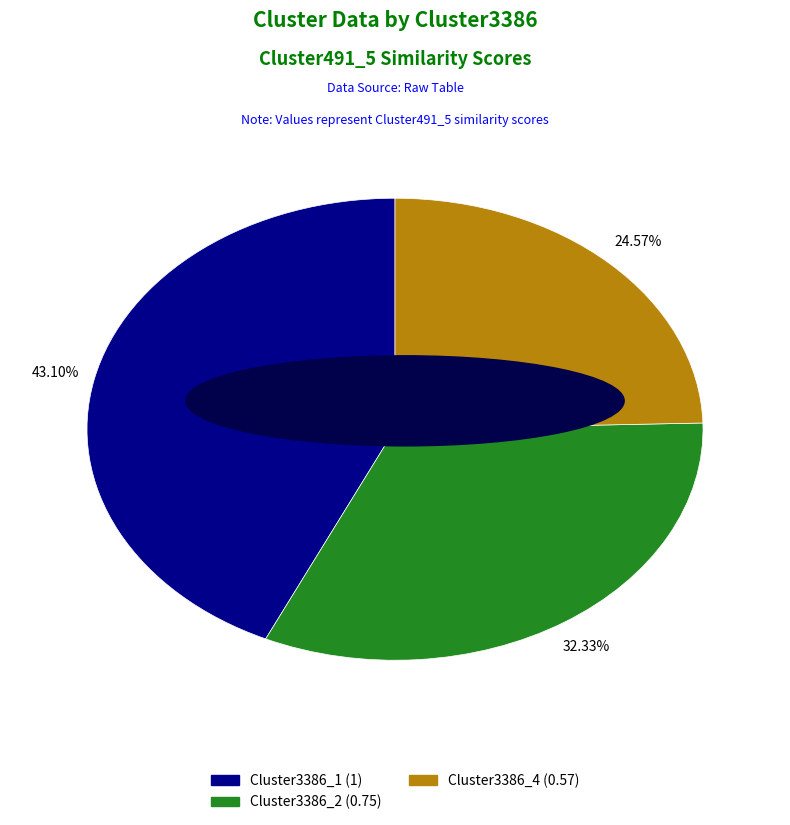

What is the largest slice in the pie chart?

Cluster3386_1 (1)